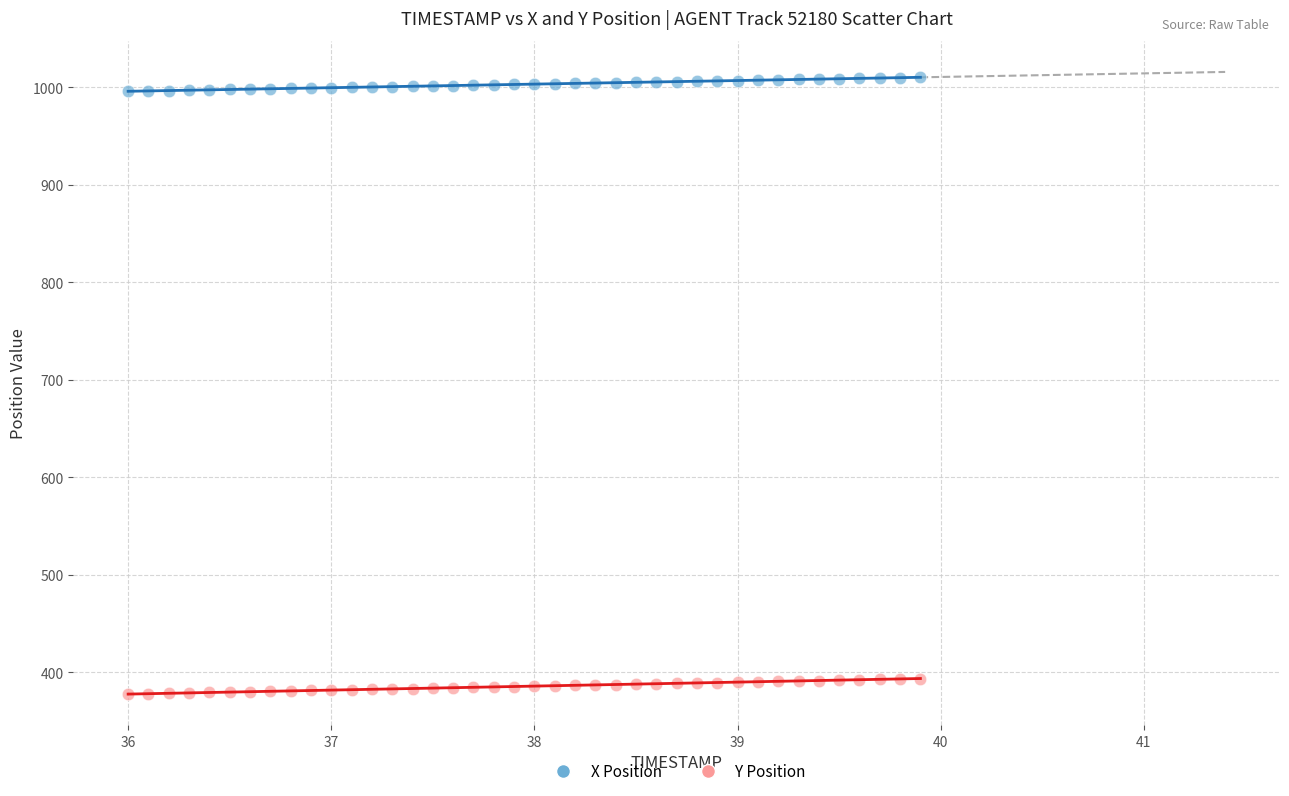

Which series reaches the maximum Y coordinate?

X Position